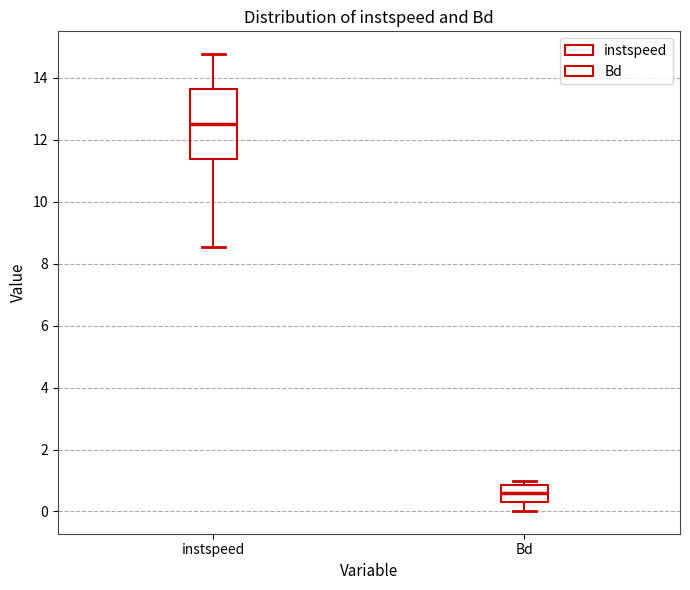

Where is the upper edge of the box for Bd on the y-axis? The values are not printed on the chart, so give them approximately, as read against the axis.

0.8